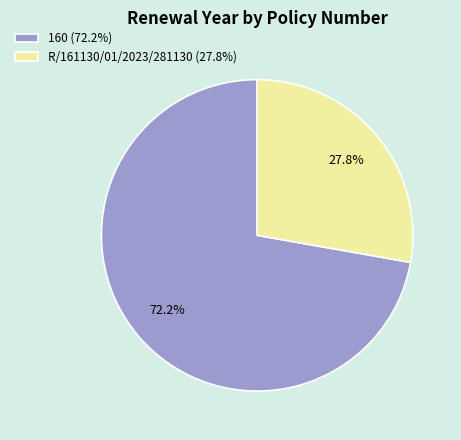

Does any single category account for the majority?

Yes